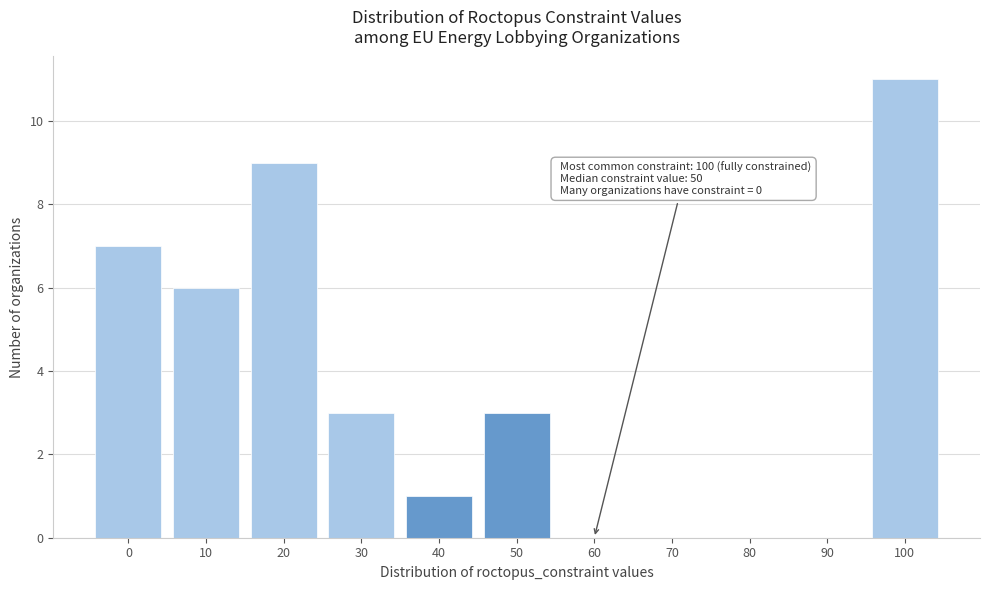

Reading left to right, transcribe all the data shown in this chart.

0=7	10=6	20=9	30=3	40=1	50=3	60=0	70=0	80=0	90=0	100=11